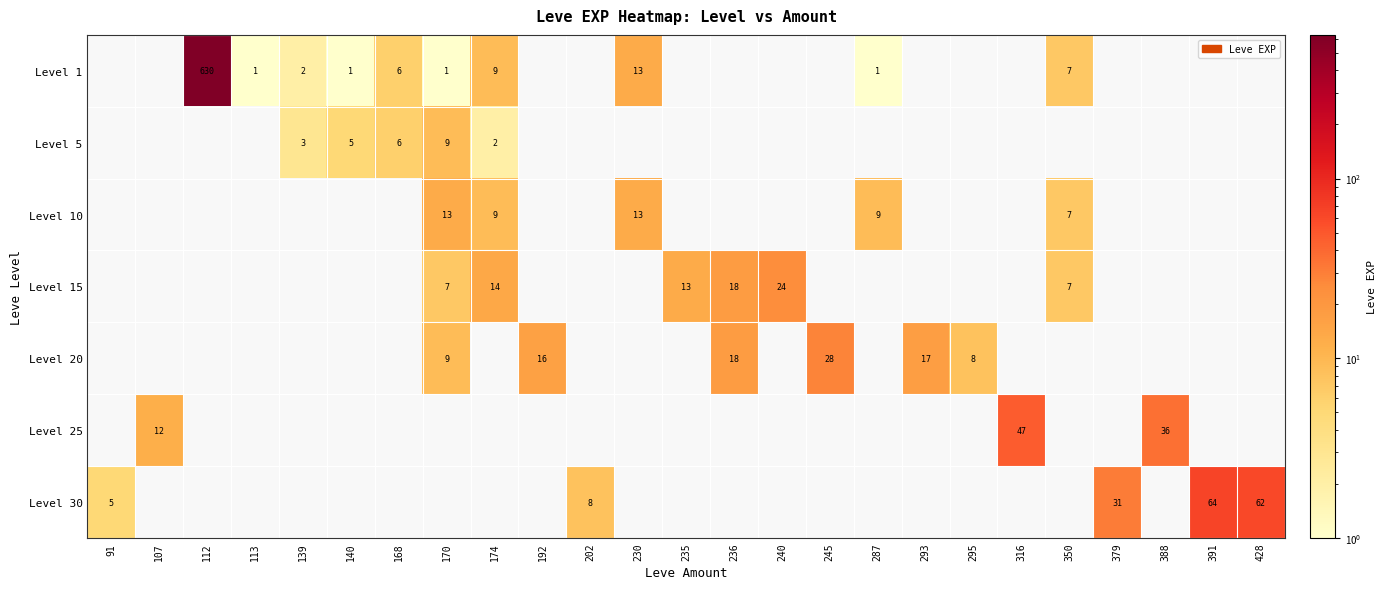

True or false: Level 1 has a value of 3 at 139.

False